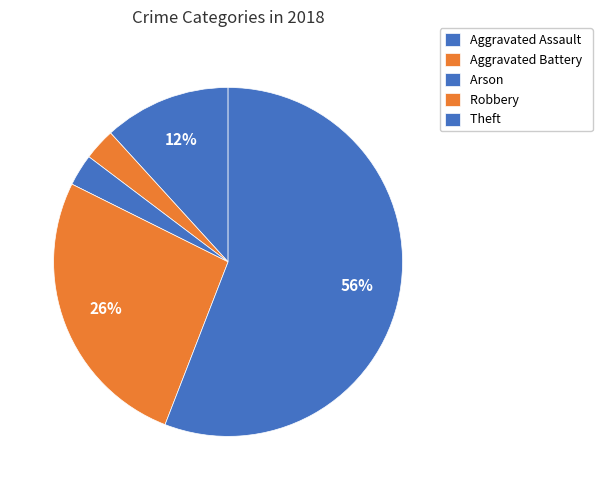

Combined, do Theft and Aggravated Assault account for over 50%?

Yes